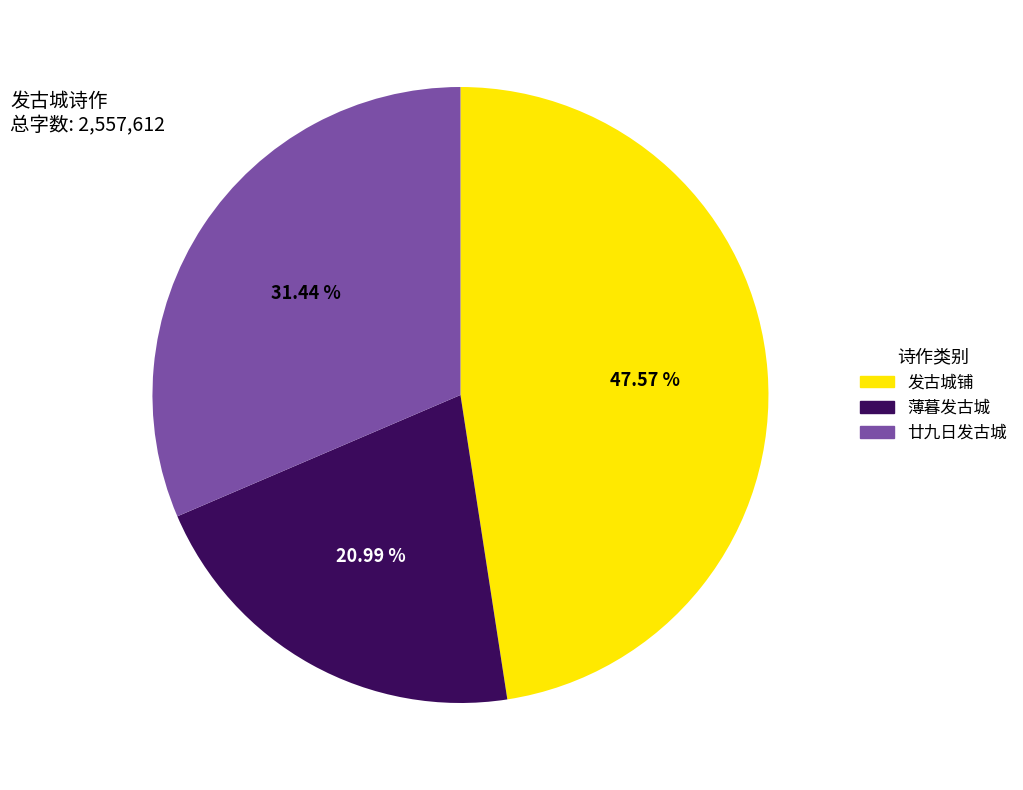

Is there any slice that represents more than half of the pie?

No